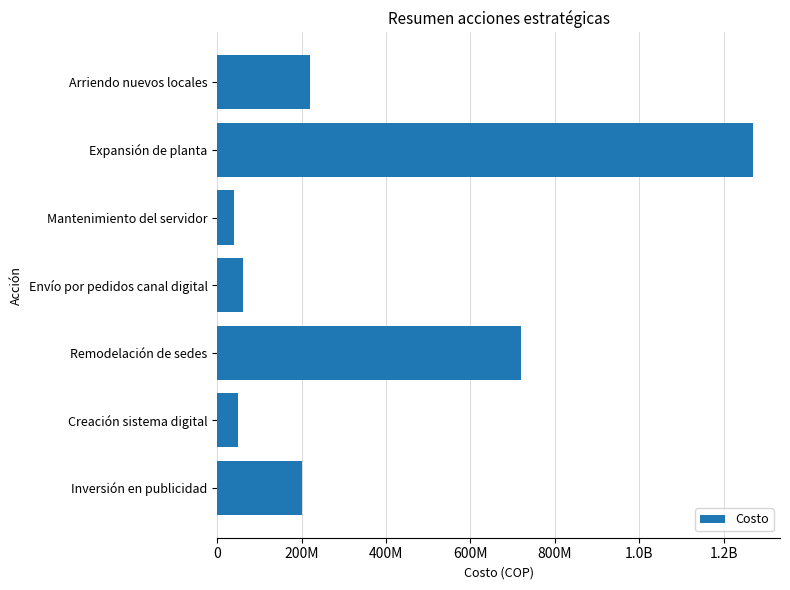

Are the bars grouped side by side (vs. stacked)?

No